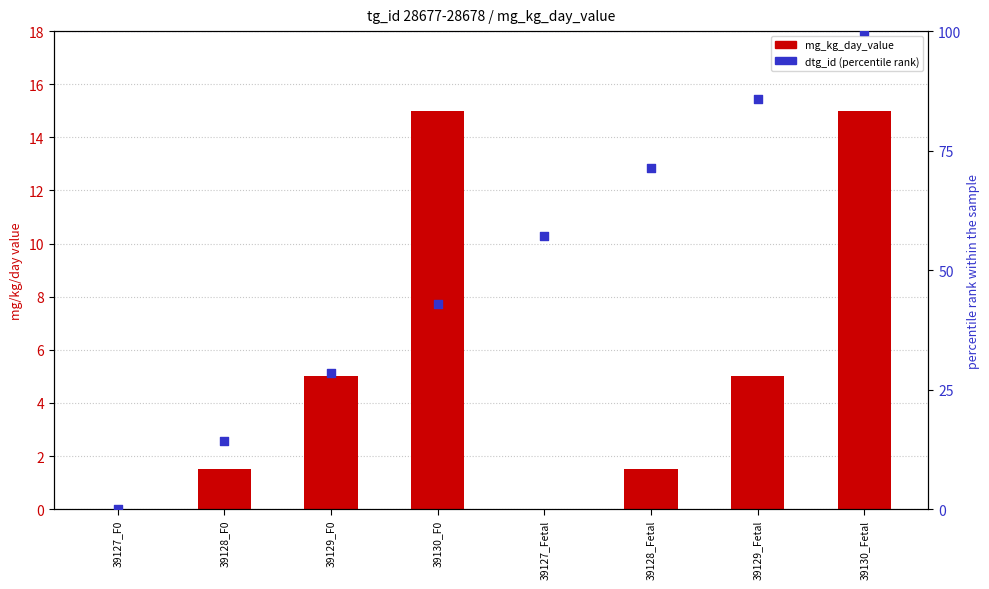

What are all the series names shown in the legend?

mg_kg_day_value, dtg_id (percentile rank)